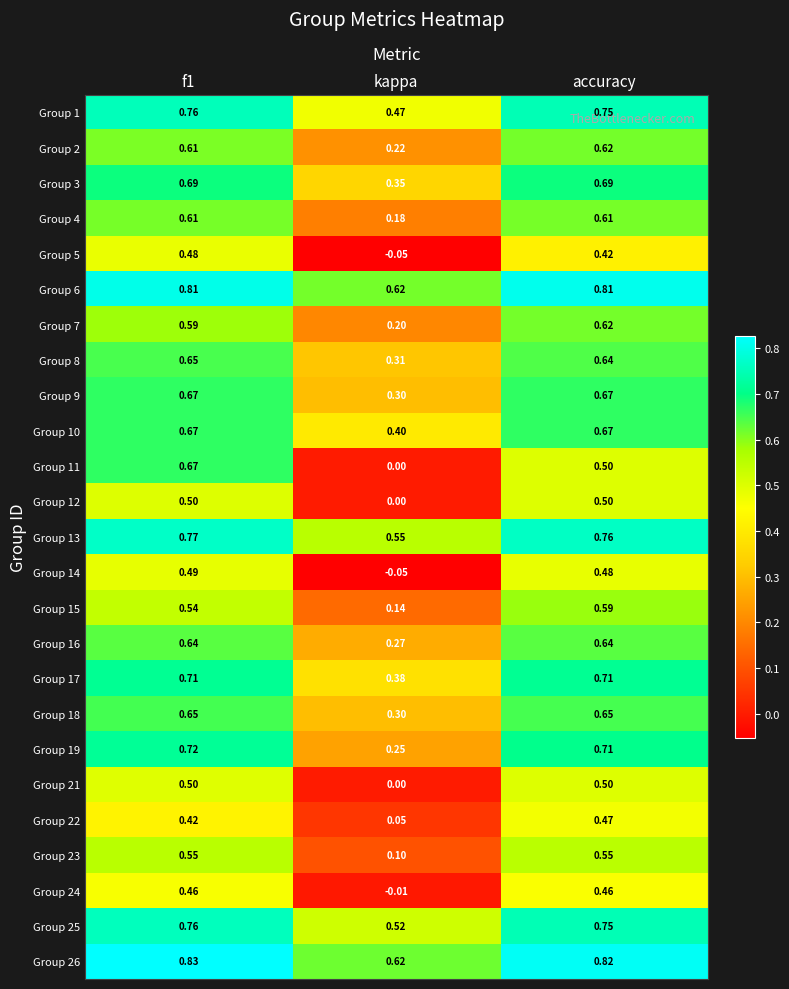

Which series changed the most between kappa and accuracy?

Group 14